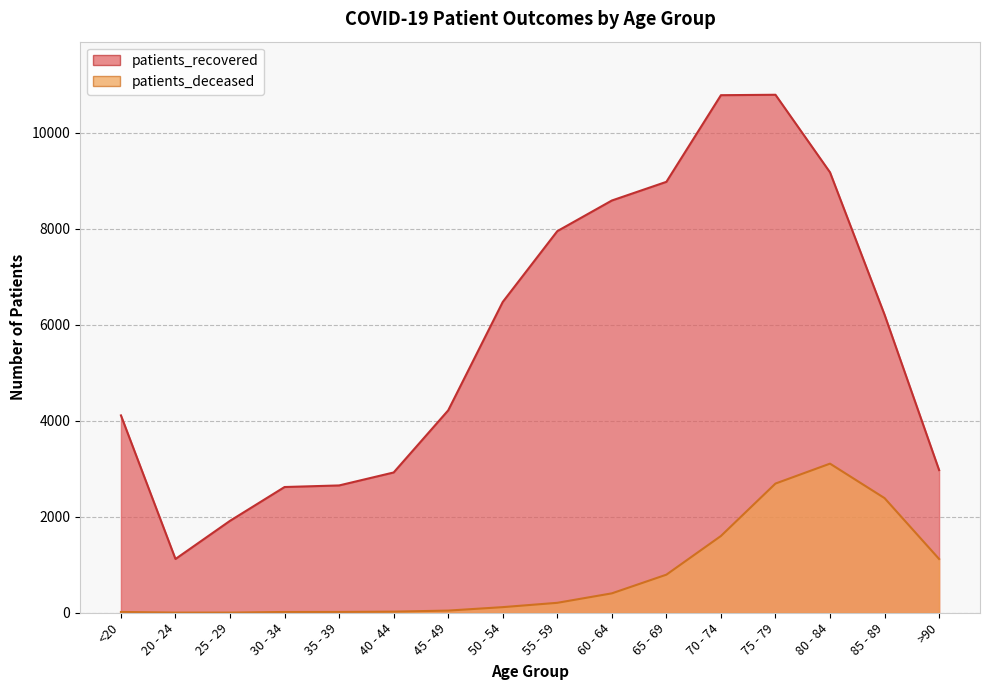

At how many categories does at least one series exceed 1817?

15